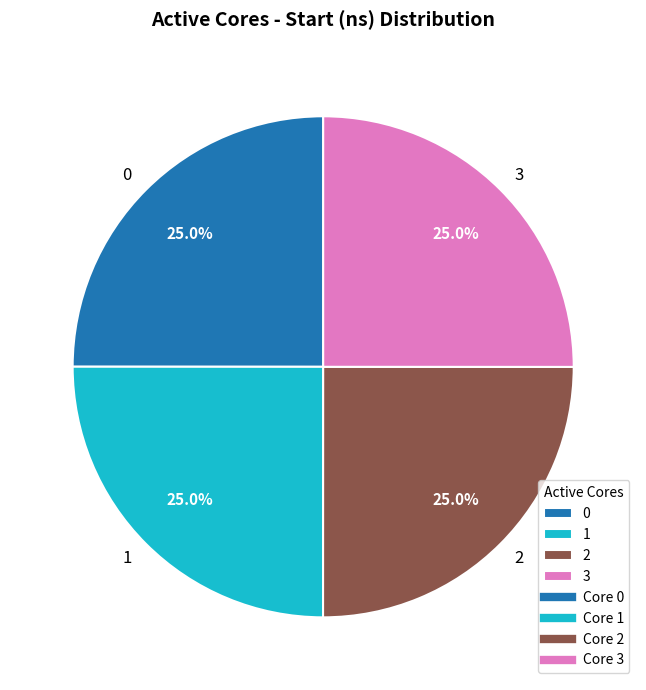

How much of the chart is everything except 3?

75.0%